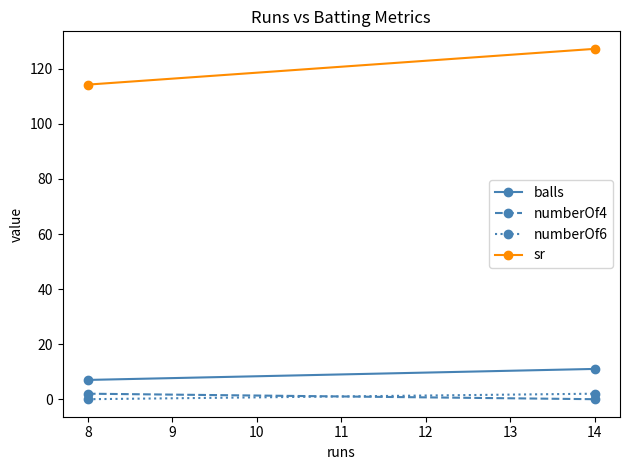

Between 8 and 14, which is larger?

14